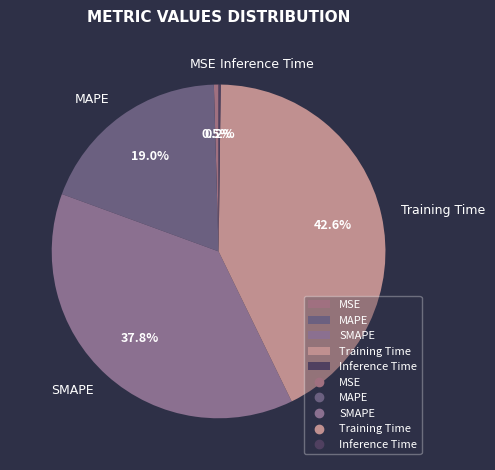

Does MAPE represent more than half of the total?

No